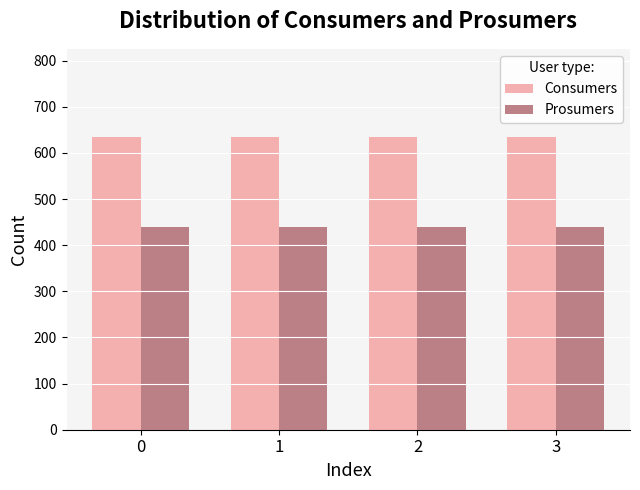

The Prosumers series shows 440 at 0. True or false?

True